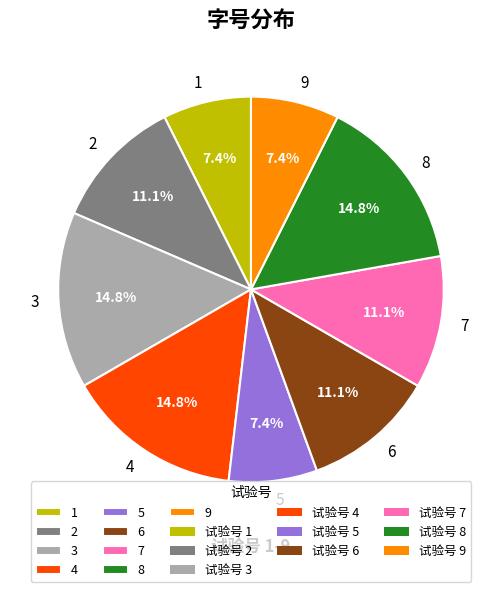

What percentage do 1 and 2 together represent?

18.5%